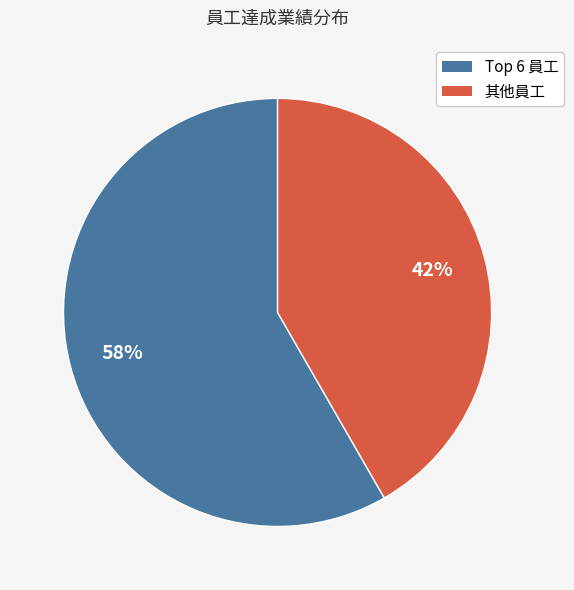

Which slice is the largest?

Top 6 員工